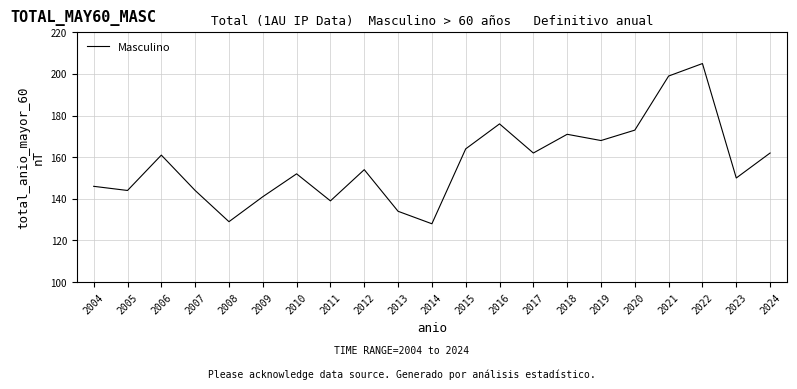

Reading right to left, list all the values displayed in this chart.

2024=162	2023=150	2022=205	2021=199	2020=173	2019=168	2018=171	2017=162	2016=176	2015=164	2014=128	2013=134	2012=154	2011=139	2010=152	2009=141	2008=129	2007=144	2006=161	2005=144	2004=146